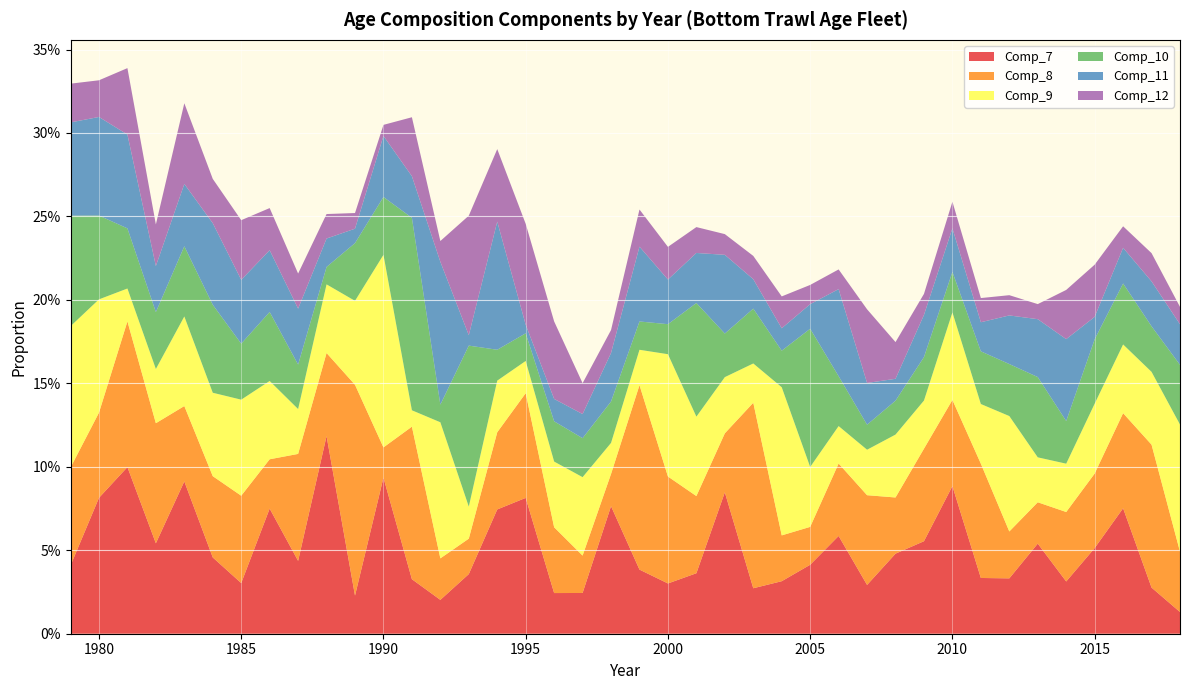

Reading left to right, what are all the values shown in this chart?

Comp_7: 1979=0.0	1980=0.1	1981=0.1	1982=0.1	1983=0.1	1984=0.0	1985=0.0	1986=0.1	1987=0.0	1988=0.1	1989=0.0	1990=0.1	1991=0.0	1992=0.0	1993=0.0	1994=0.1	1995=0.1	1996=0.0	1997=0.0	1998=0.1	1999=0.0	2000=0.0	2001=0.0	2002=0.1	2003=0.0	2004=0.0	2005=0.0	2006=0.1	2007=0.0	2008=0.0	2009=0.1	2010=0.1	2011=0.0	2012=0.0	2013=0.1	2014=0.0	2015=0.1	2016=0.1	2017=0.0	2018=0.0
Comp_8: 1979=0.1	1980=0.1	1981=0.1	1982=0.1	1983=0.0	1984=0.0	1985=0.1	1986=0.0	1987=0.1	1988=0.0	1989=0.1	1990=0.0	1991=0.1	1992=0.0	1993=0.0	1994=0.0	1995=0.1	1996=0.0	1997=0.0	1998=0.0	1999=0.1	2000=0.1	2001=0.0	2002=0.0	2003=0.1	2004=0.0	2005=0.0	2006=0.0	2007=0.1	2008=0.0	2009=0.1	2010=0.1	2011=0.1	2012=0.0	2013=0.0	2014=0.0	2015=0.0	2016=0.1	2017=0.1	2018=0.0
Comp_9: 1979=0.1	1980=0.1	1981=0.0	1982=0.0	1983=0.1	1984=0.0	1985=0.1	1986=0.0	1987=0.0	1988=0.0	1989=0.1	1990=0.1	1991=0.0	1992=0.1	1993=0.0	1994=0.0	1995=0.0	1996=0.0	1997=0.0	1998=0.0	1999=0.0	2000=0.1	2001=0.0	2002=0.0	2003=0.0	2004=0.1	2005=0.0	2006=0.0	2007=0.0	2008=0.0	2009=0.0	2010=0.1	2011=0.0	2012=0.1	2013=0.0	2014=0.0	2015=0.0	2016=0.0	2017=0.0	2018=0.1
Comp_10: 1979=0.1	1980=0.1	1981=0.0	1982=0.0	1983=0.0	1984=0.1	1985=0.0	1986=0.0	1987=0.0	1988=0.0	1989=0.0	1990=0.0	1991=0.1	1992=0.0	1993=0.1	1994=0.0	1995=0.0	1996=0.0	1997=0.0	1998=0.0	1999=0.0	2000=0.0	2001=0.1	2002=0.0	2003=0.0	2004=0.0	2005=0.1	2006=0.0	2007=0.0	2008=0.0	2009=0.0	2010=0.0	2011=0.0	2012=0.0	2013=0.0	2014=0.0	2015=0.0	2016=0.0	2017=0.0	2018=0.0
Comp_11: 1979=0.1	1980=0.1	1981=0.1	1982=0.0	1983=0.0	1984=0.0	1985=0.0	1986=0.0	1987=0.0	1988=0.0	1989=0.0	1990=0.0	1991=0.0	1992=0.1	1993=0.0	1994=0.1	1995=0.0	1996=0.0	1997=0.0	1998=0.0	1999=0.0	2000=0.0	2001=0.0	2002=0.0	2003=0.0	2004=0.0	2005=0.0	2006=0.1	2007=0.0	2008=0.0	2009=0.0	2010=0.0	2011=0.0	2012=0.0	2013=0.0	2014=0.0	2015=0.0	2016=0.0	2017=0.0	2018=0.0
Comp_12: 1979=0.0	1980=0.0	1981=0.0	1982=0.0	1983=0.0	1984=0.0	1985=0.0	1986=0.0	1987=0.0	1988=0.0	1989=0.0	1990=0.0	1991=0.0	1992=0.0	1993=0.1	1994=0.0	1995=0.1	1996=0.0	1997=0.0	1998=0.0	1999=0.0	2000=0.0	2001=0.0	2002=0.0	2003=0.0	2004=0.0	2005=0.0	2006=0.0	2007=0.0	2008=0.0	2009=0.0	2010=0.0	2011=0.0	2012=0.0	2013=0.0	2014=0.0	2015=0.0	2016=0.0	2017=0.0	2018=0.0